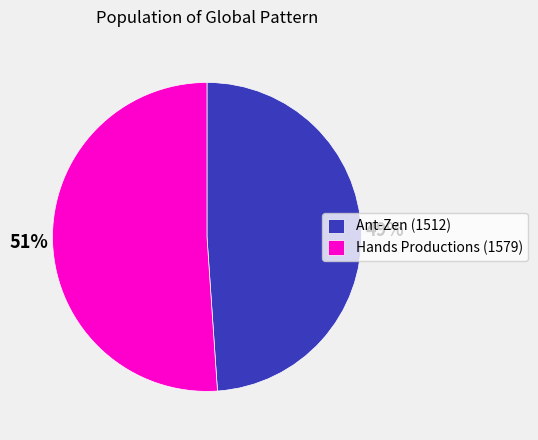

Rank the categories by value from lowest to highest.

Ant-Zen (1512), Hands Productions (1579)